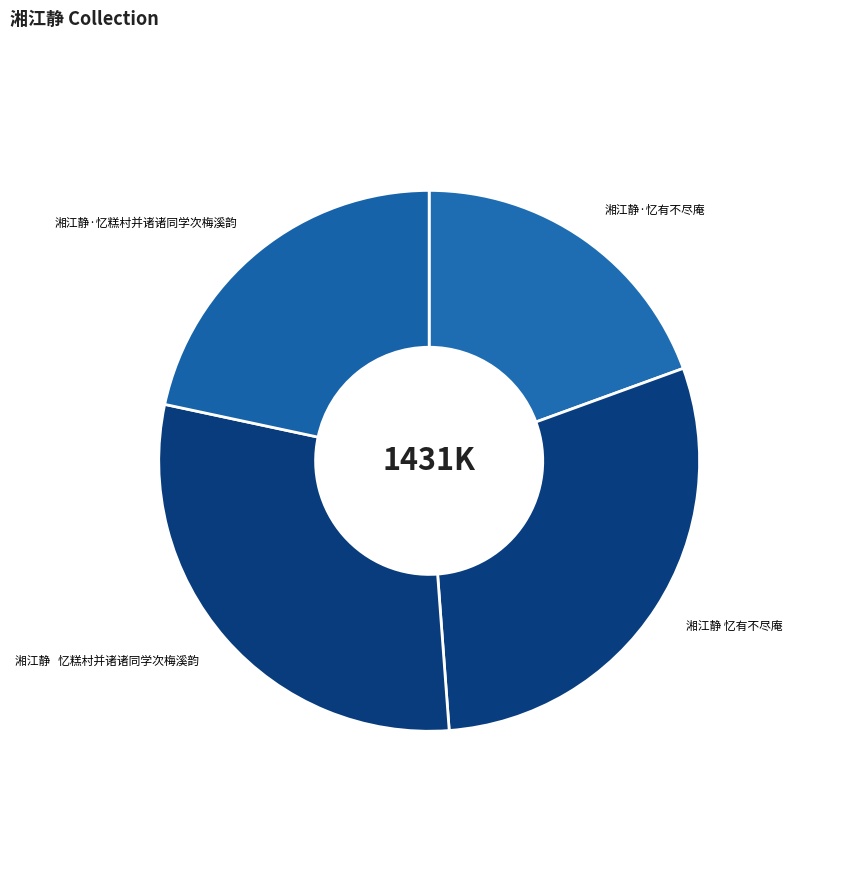

Which category has the smallest portion of the pie?

湘江静·忆有不尽庵